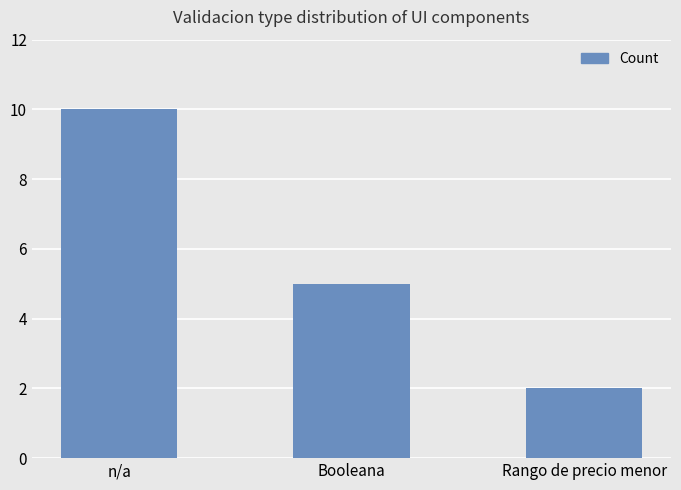

The chart shows a value of 3 at n/a. True or false?

False